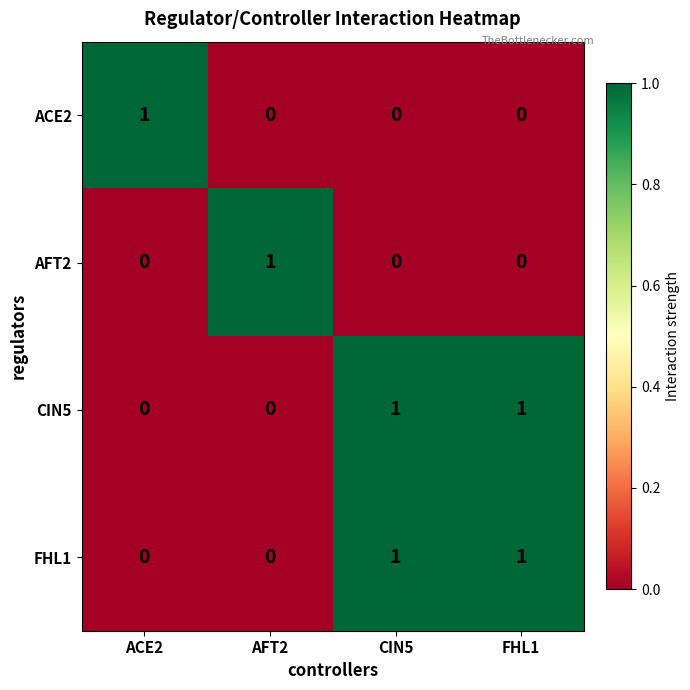

What is the difference between the highest and lowest values at CIN5?

1